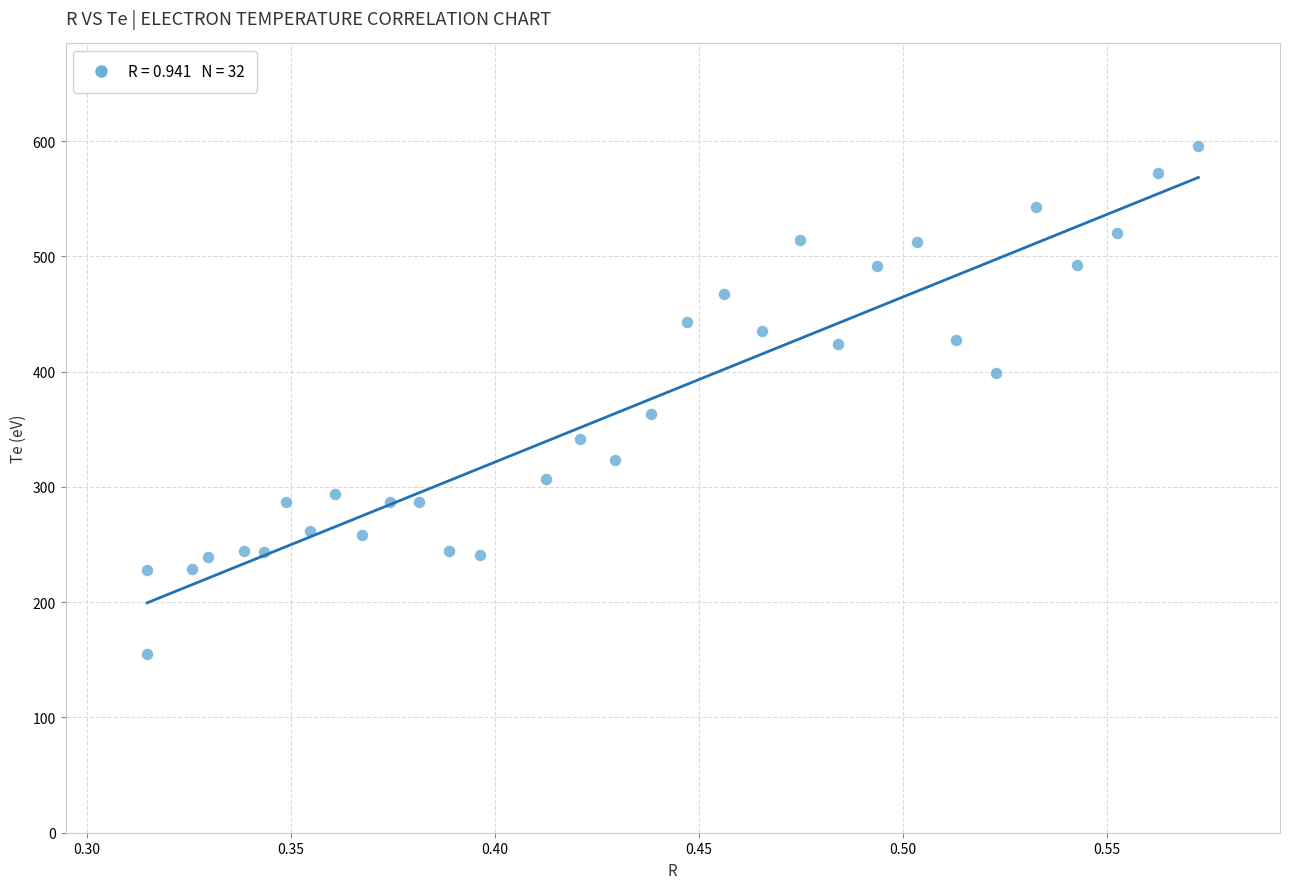

What is the range of Y values (max minus min)?

440.7